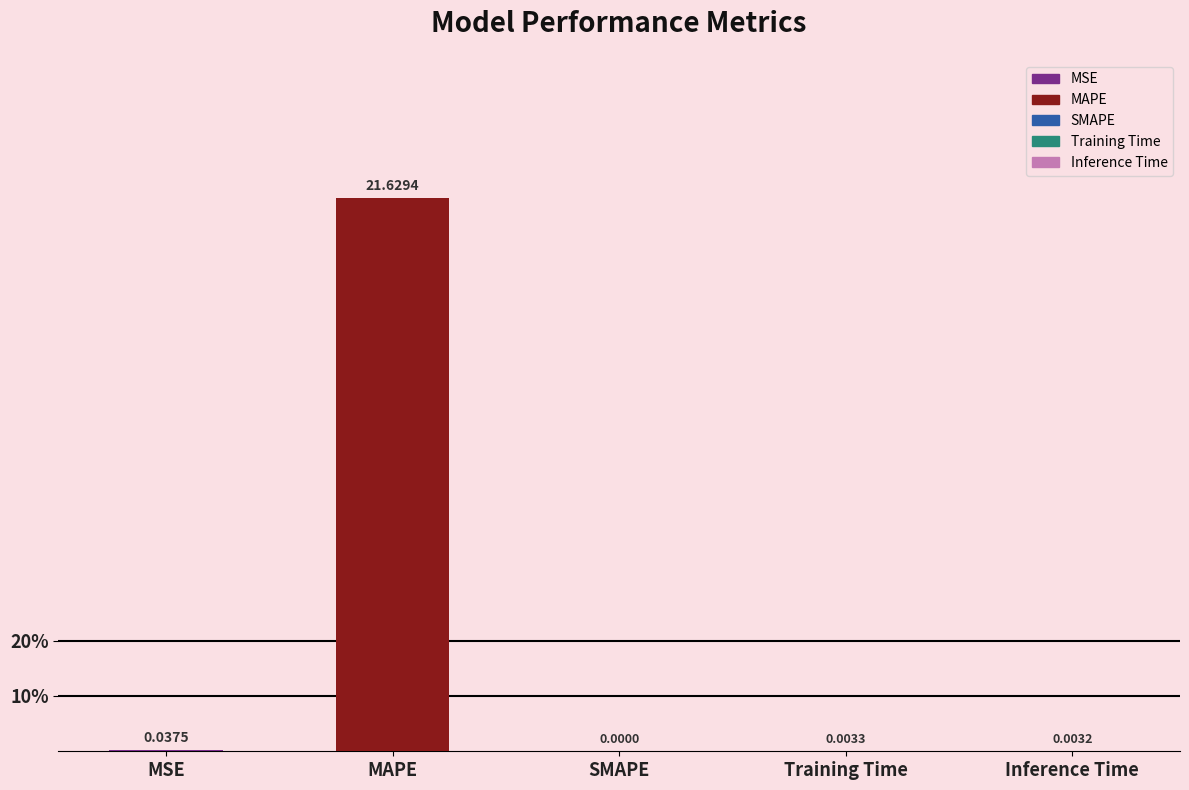

What is the sum of the values at Training Time and MAPE?

21.6